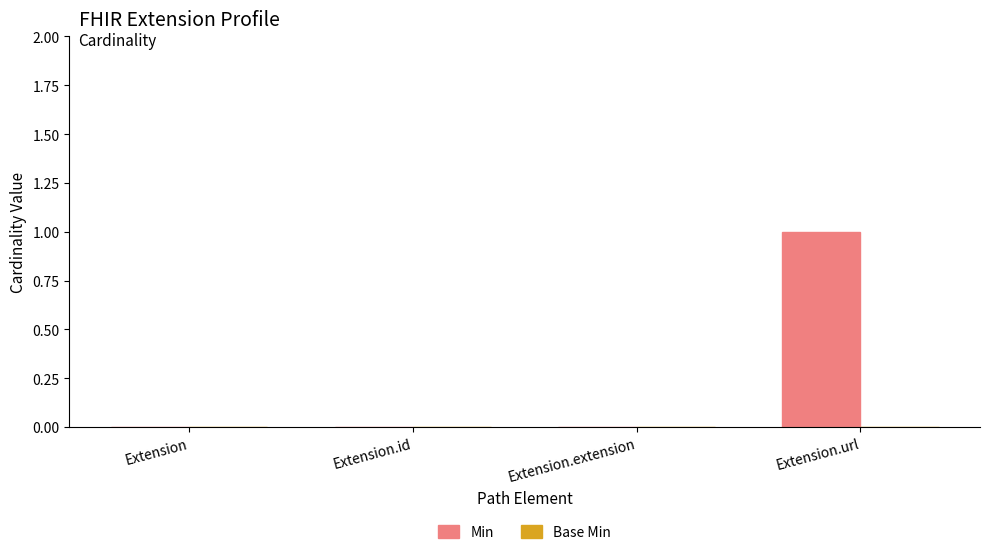

What is the change in value from Extension.id to Extension.url?

+1